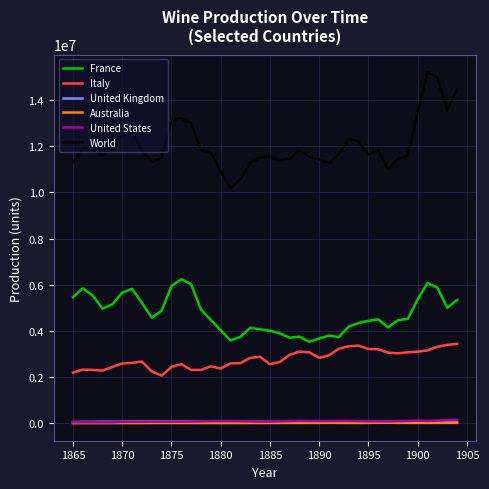

At how many categories does at least one series exceed 3694192?

40